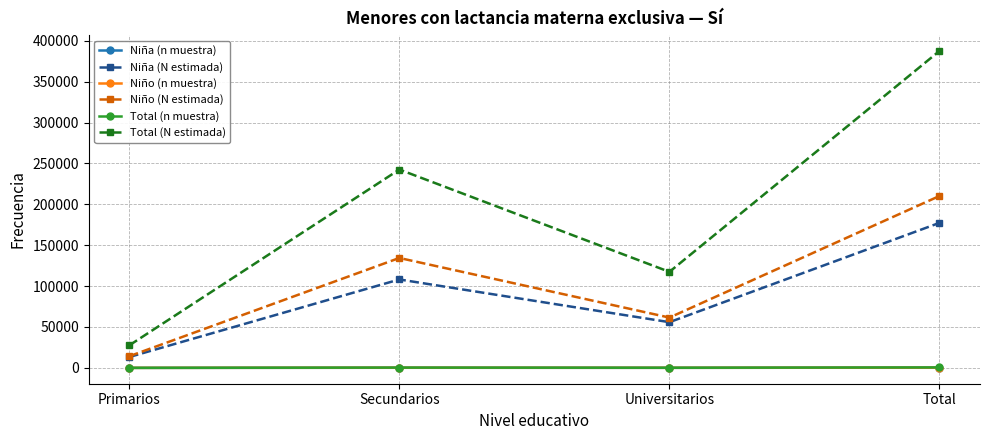

Rank the categories by Total (N estimada) value from lowest to highest.

Primarios, Universitarios, Secundarios, Total